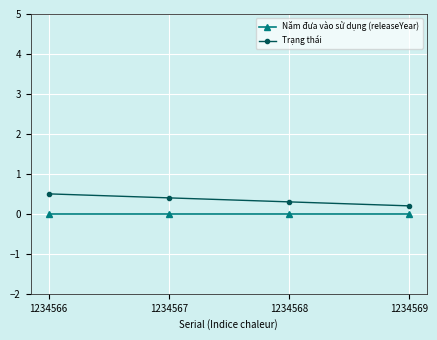

Between 1234566 and 1234568, which series saw the biggest shift?

Trạng thái